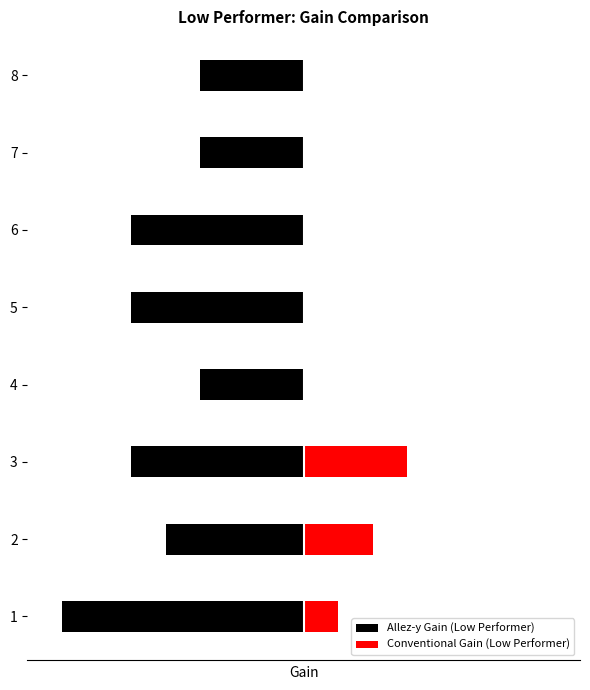

Reading left to right, transcribe all the data shown in this chart.

Allez-y Gain (Low Performer): -70	-40	-50	-30	-50	-50	-30	-30
Conventional Gain (Low Performer): 10	20	30	0	0	0	0	0